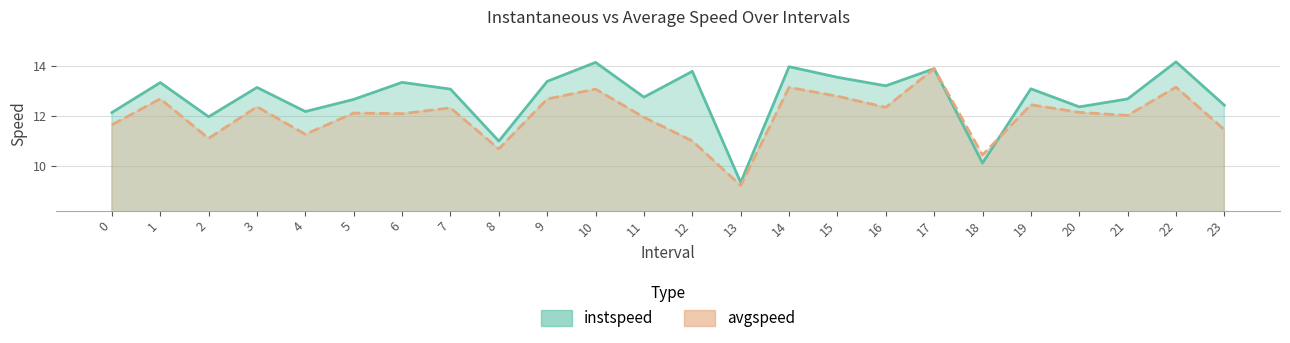

Rank the series at 10.0 from lowest to highest value.

avgspeed, instspeed